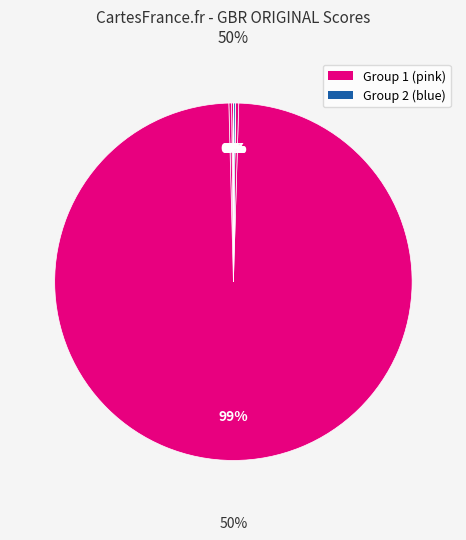

To the nearest percent, what is the difference between the largest and smallest slice percentages?

99%